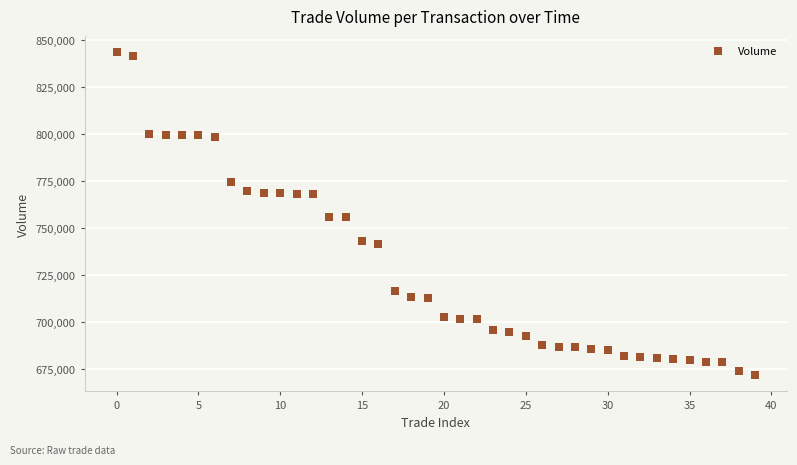

What is the range of Y values (max minus min)?

171700